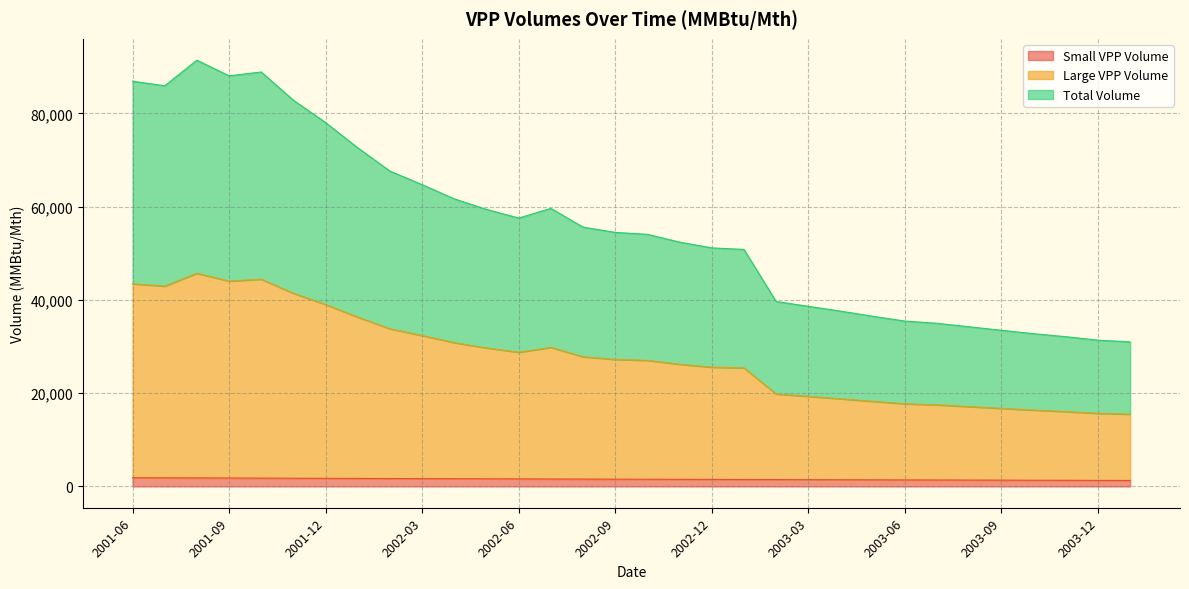

What is the value of the Large VPP Volume point at the 14th from the left?

29815.9